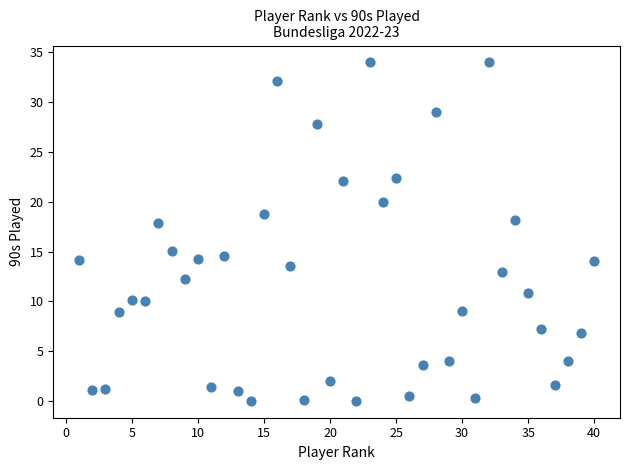

What is the range of Y values (max minus min)?

34.0